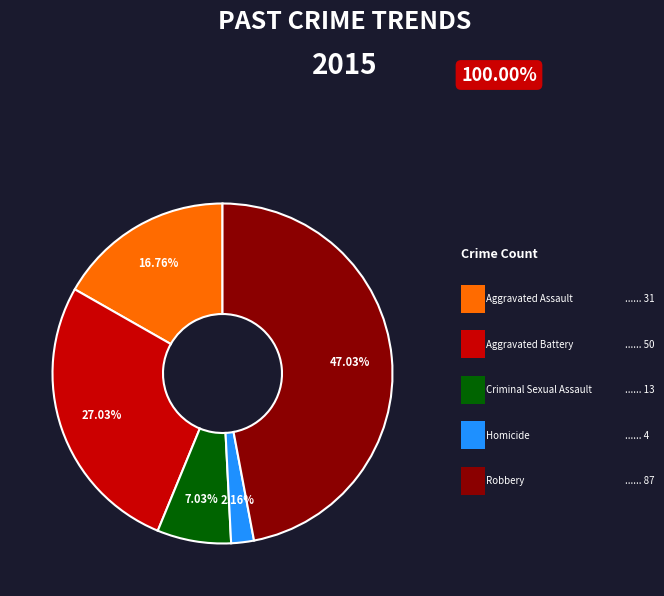

How many slices are in this pie chart?

5